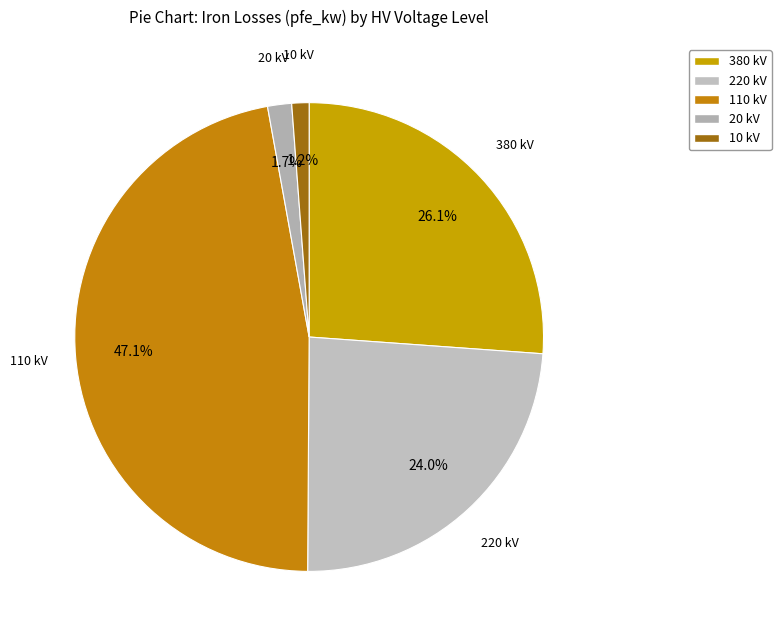

Which has a higher value, 380 kV or 10 kV?

380 kV